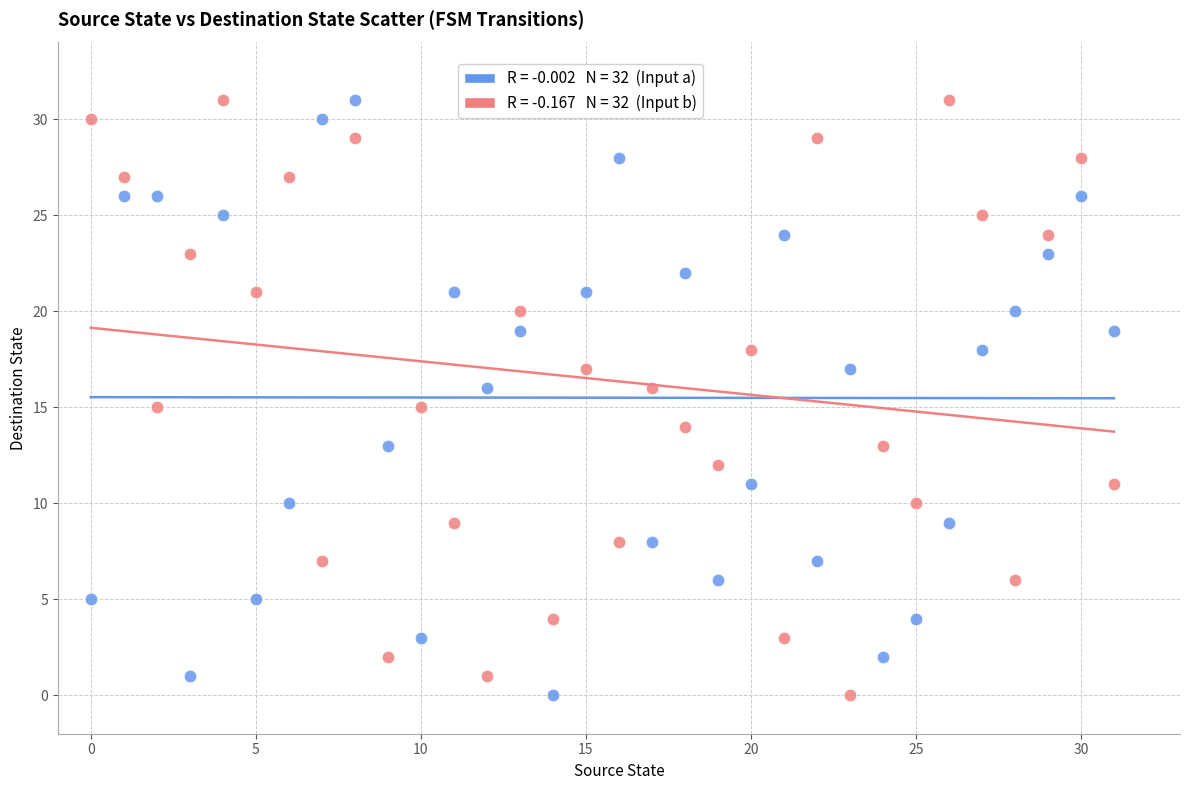

Across all data points, what is the range of Y values (max minus min)?

31